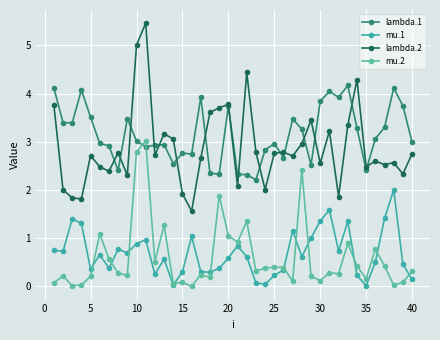

Does the chart display data point markers on the line(s)?

Yes